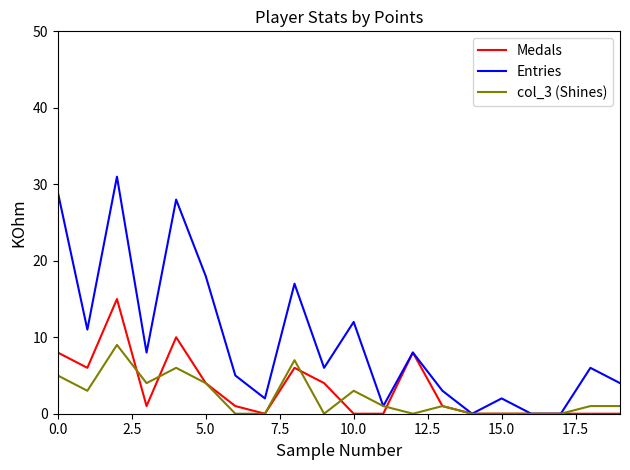

Which series has the largest total across all categories?

Entries